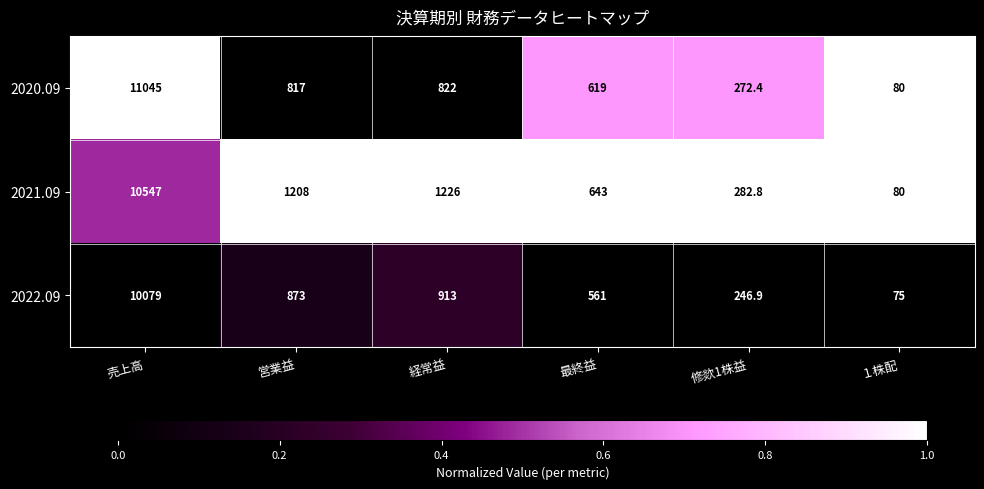

Count the number of categories in the chart.

6